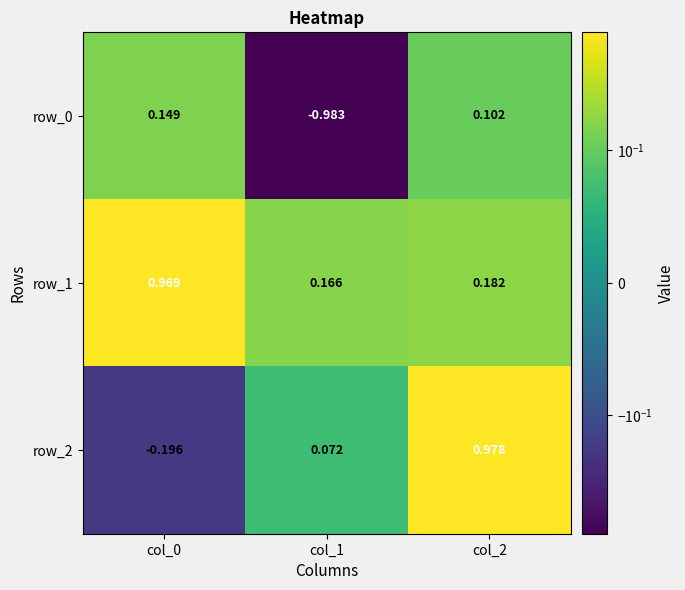

Which category has the highest value in the row_2 series?

col_2